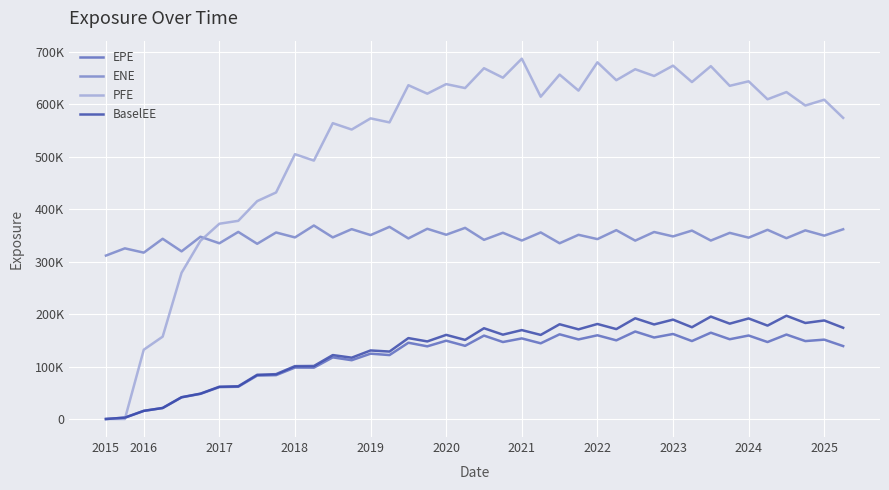

Is this an area chart (filled region under the line)?

No